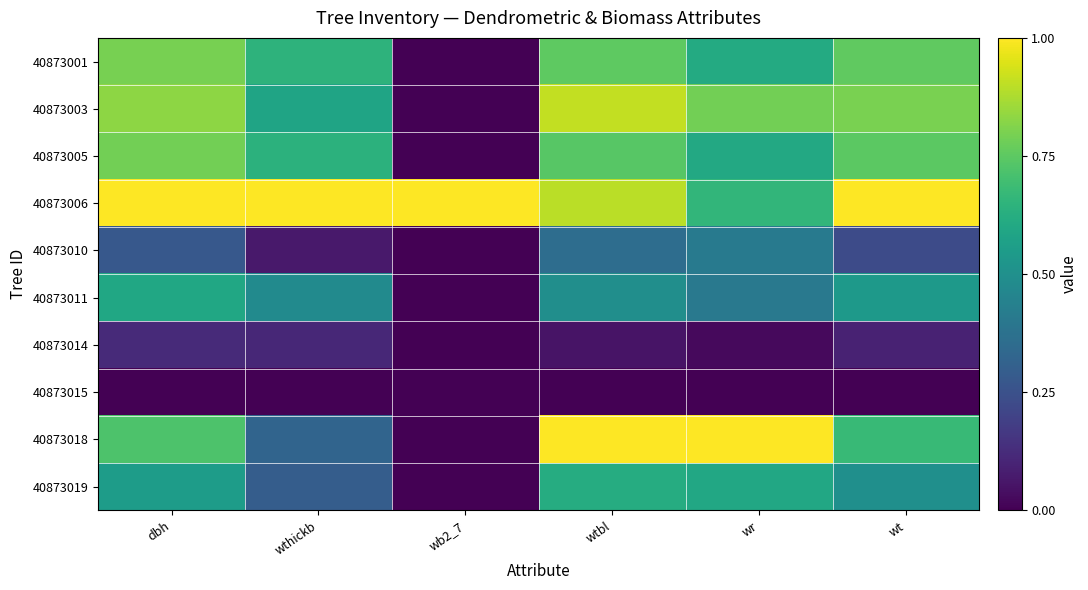

Which series has the widest spread of values?

40873018